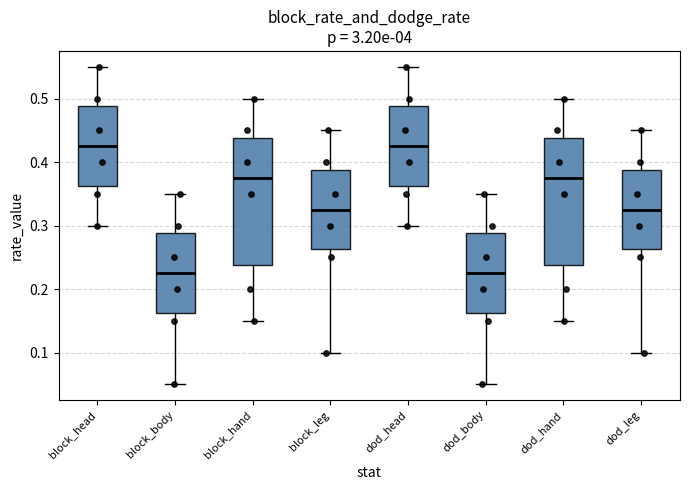

Reading left to right, read every box against the y-axis: the position of its median line, the range the box covers, and the ends of its whiskers. The values are not printed on the chart, so give them approximately, as read against the axis.

block_head: median 0.43, box 0.36 to 0.49, whiskers 0.30 to 0.55
block_body: median 0.23, box 0.16 to 0.29, whiskers 0.05 to 0.35
block_hand: median 0.38, box 0.24 to 0.44, whiskers 0.15 to 0.50
block_leg: median 0.33, box 0.26 to 0.39, whiskers 0.10 to 0.45
dod_head: median 0.43, box 0.36 to 0.49, whiskers 0.30 to 0.55
dod_body: median 0.23, box 0.16 to 0.29, whiskers 0.05 to 0.35
dod_hand: median 0.38, box 0.24 to 0.44, whiskers 0.15 to 0.50
dod_leg: median 0.33, box 0.26 to 0.39, whiskers 0.10 to 0.45